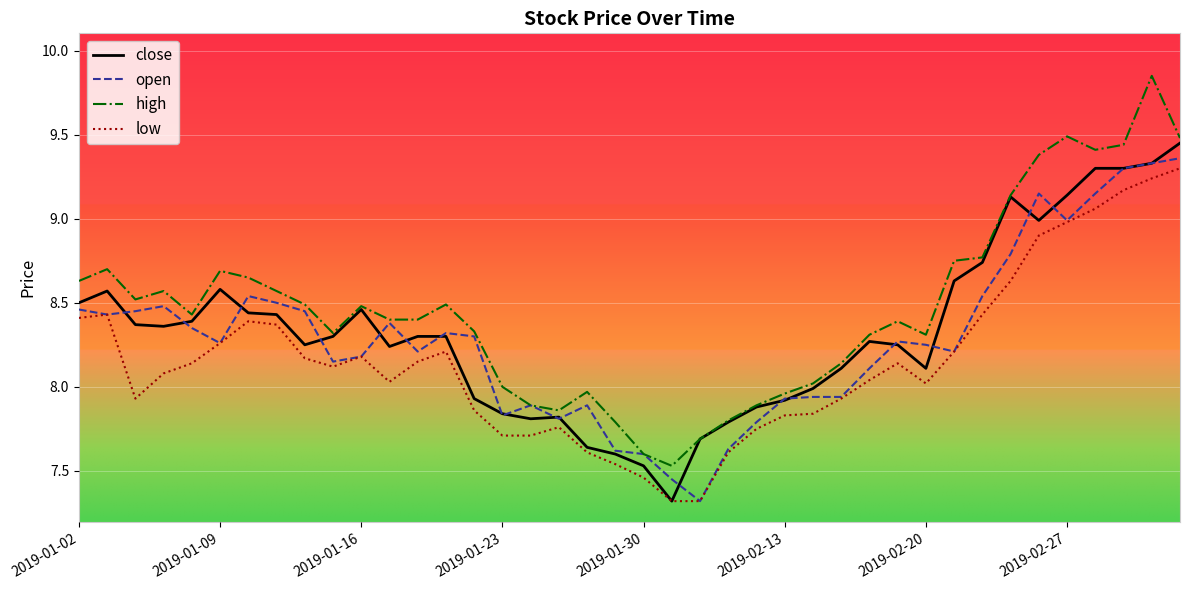

What is the lowest value of the close series?

7.3